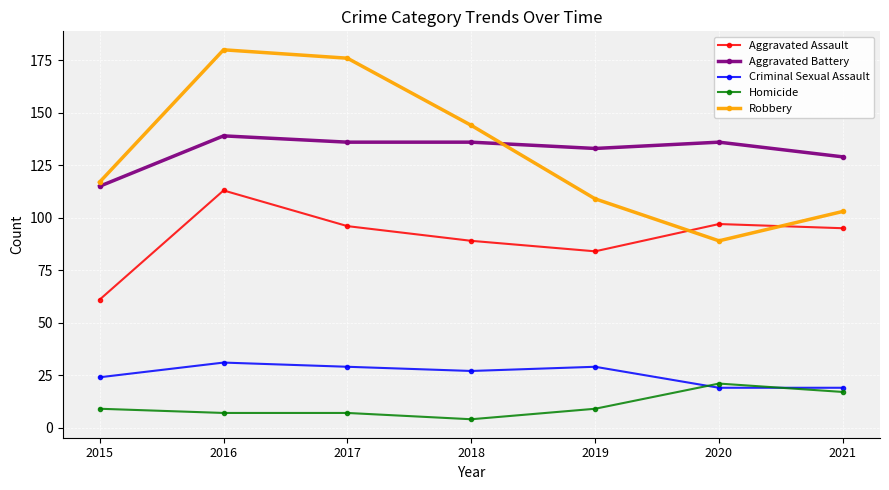

True or false: Homicide has more than 2 interior local peaks.

False